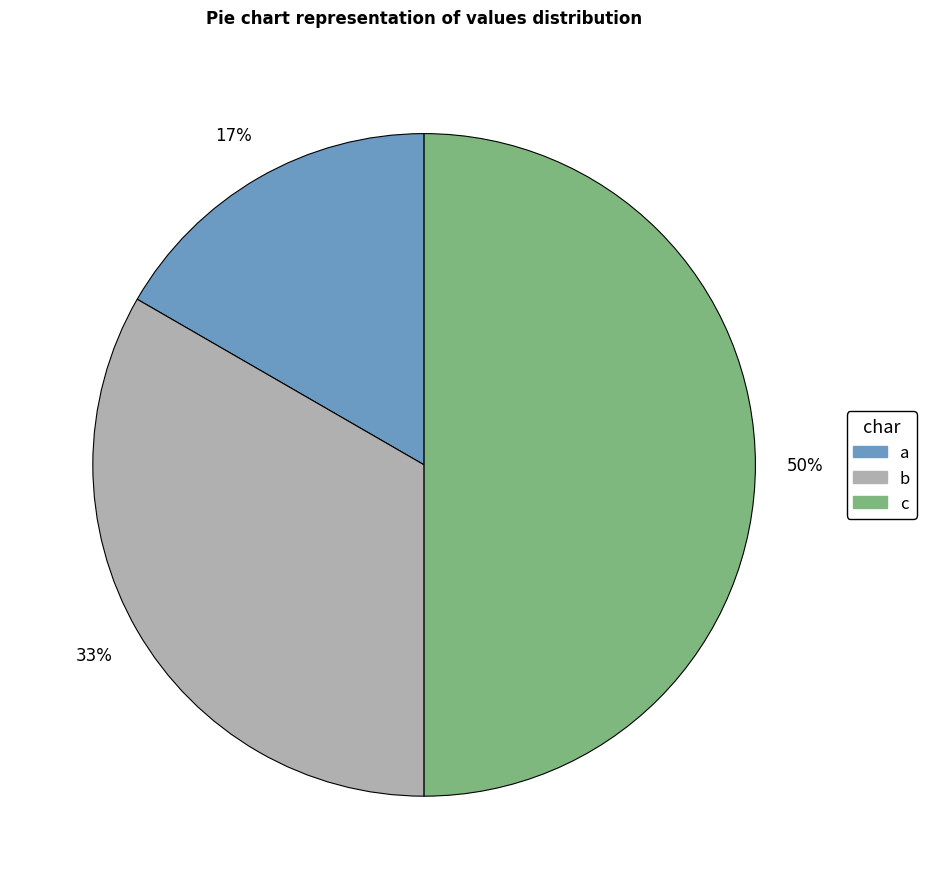

To the nearest percent, what is the combined percentage of b and c?

83%